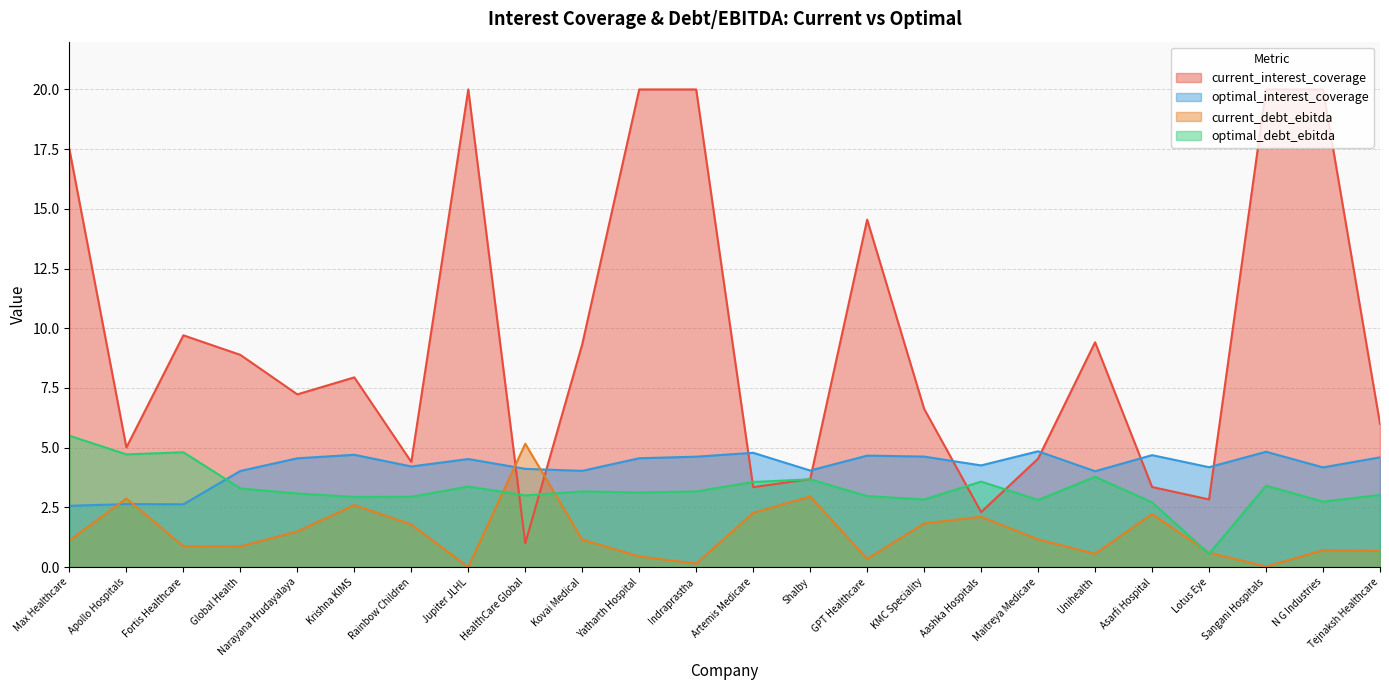

What is the difference between the optimal_interest_coverage values at Fortis Healthcare and Unihealth?

1.4